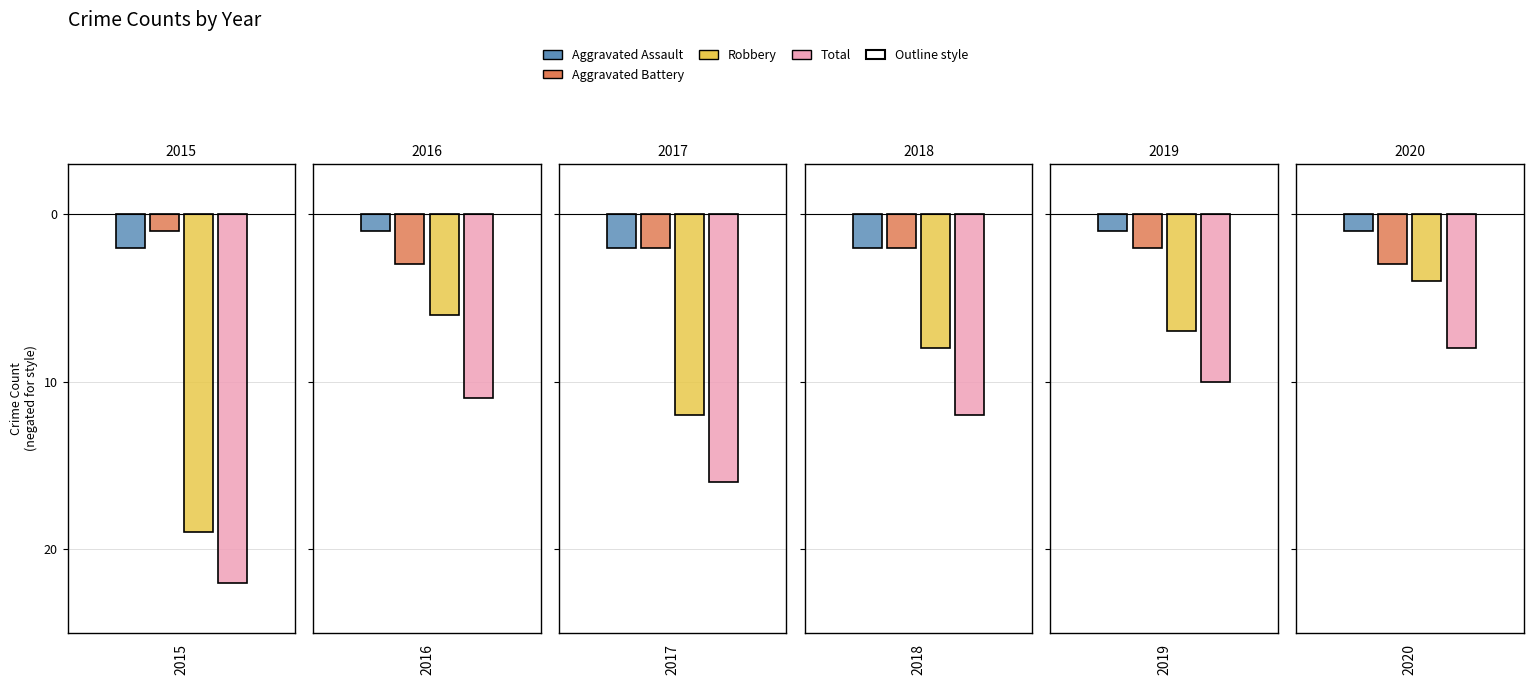

What is the spread (max minus min) of values at 2015?

21